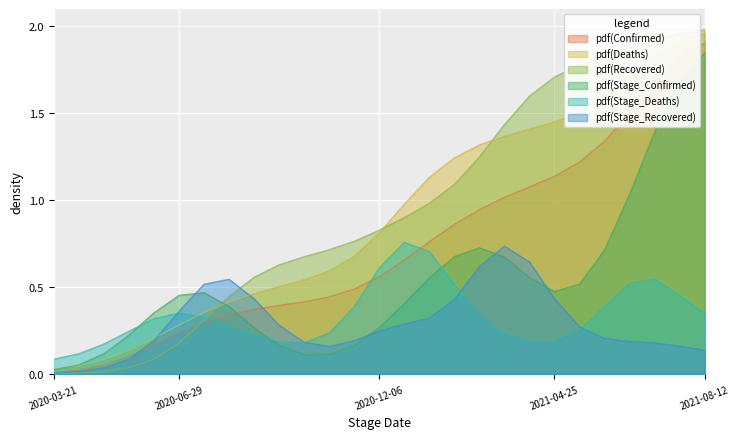

Where is Recovered nearest to the value 0?

2020-03-21